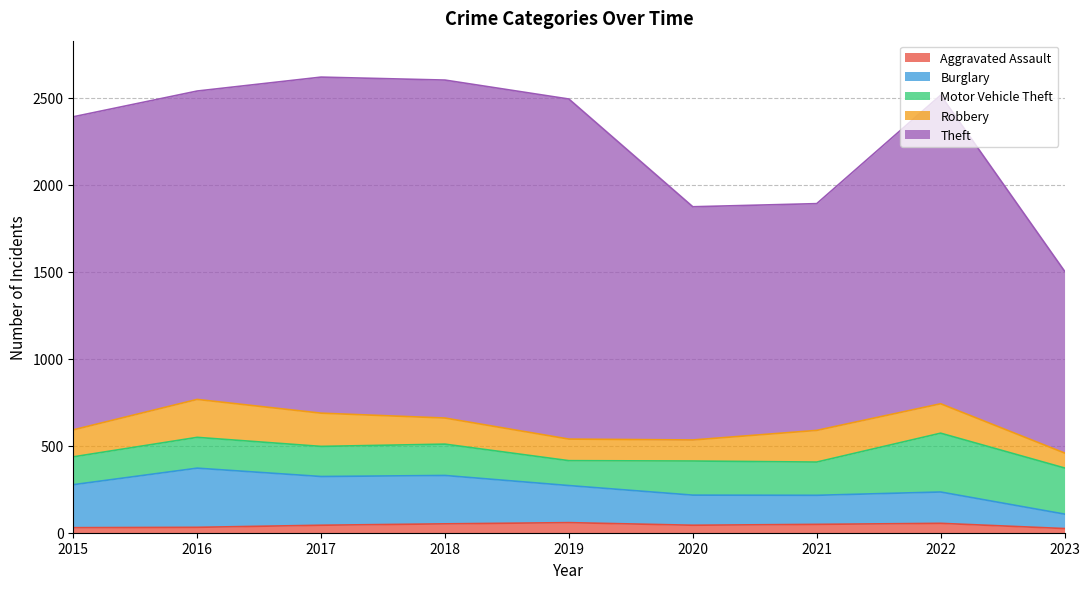

Does the chart display data point markers on the line(s)?

No